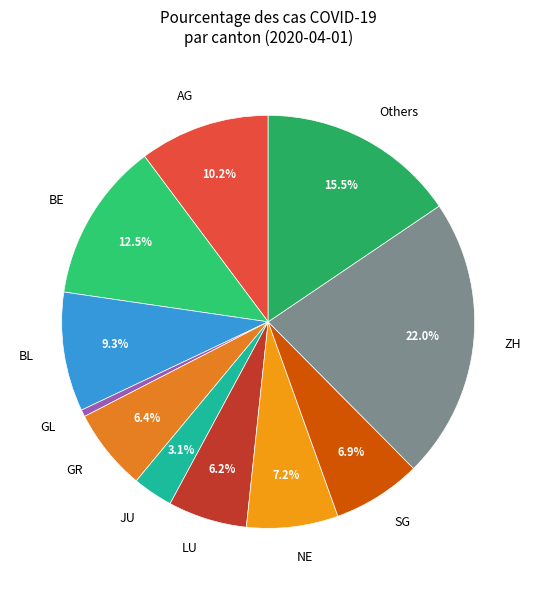

Does SG account for over 50% of the chart?

No